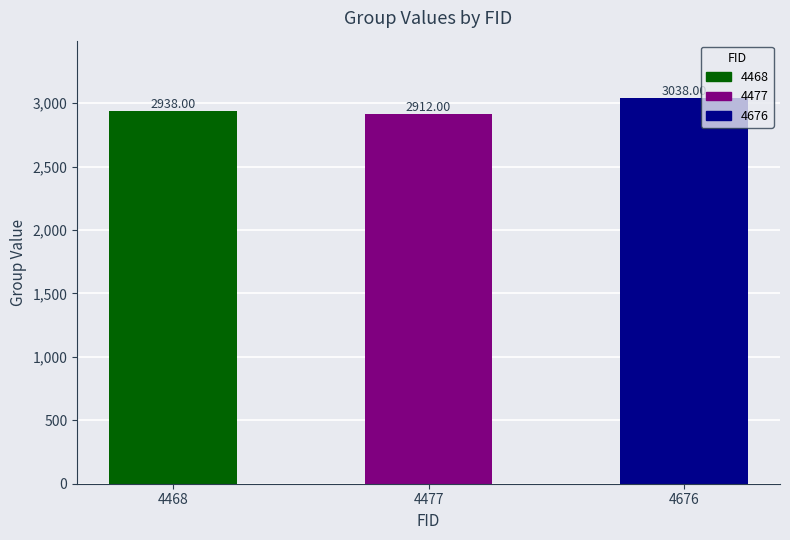

Rank the categories by value from lowest to highest.

4477, 4468, 4676